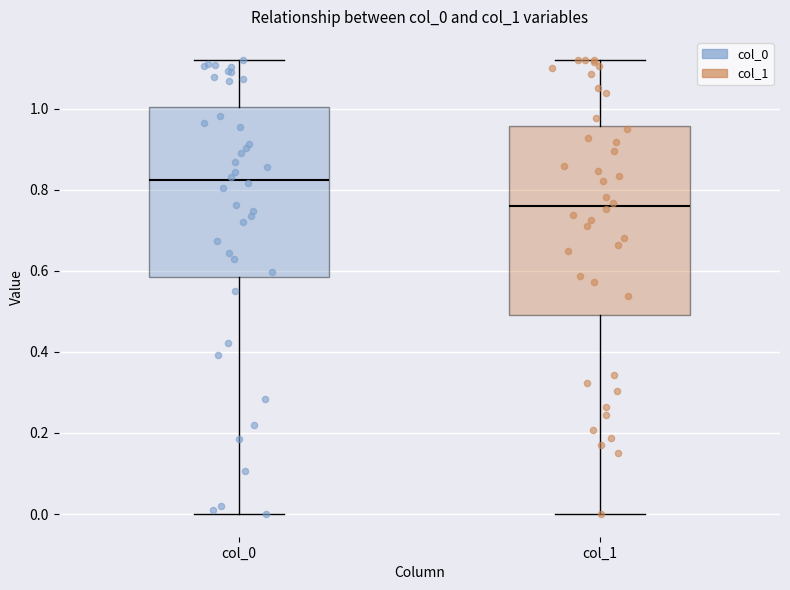

Reading left to right, transcribe this box plot: for each box, give where its median line is, the range the box spans, and where its two whiskers end, as read against the y-axis. The values are not printed on the chart, so give them approximately, as read against the axis.

col_0: median 0.82, box 0.58 to 1.00, whiskers 0.00 to 1.12
col_1: median 0.76, box 0.50 to 0.96, whiskers 0.00 to 1.12